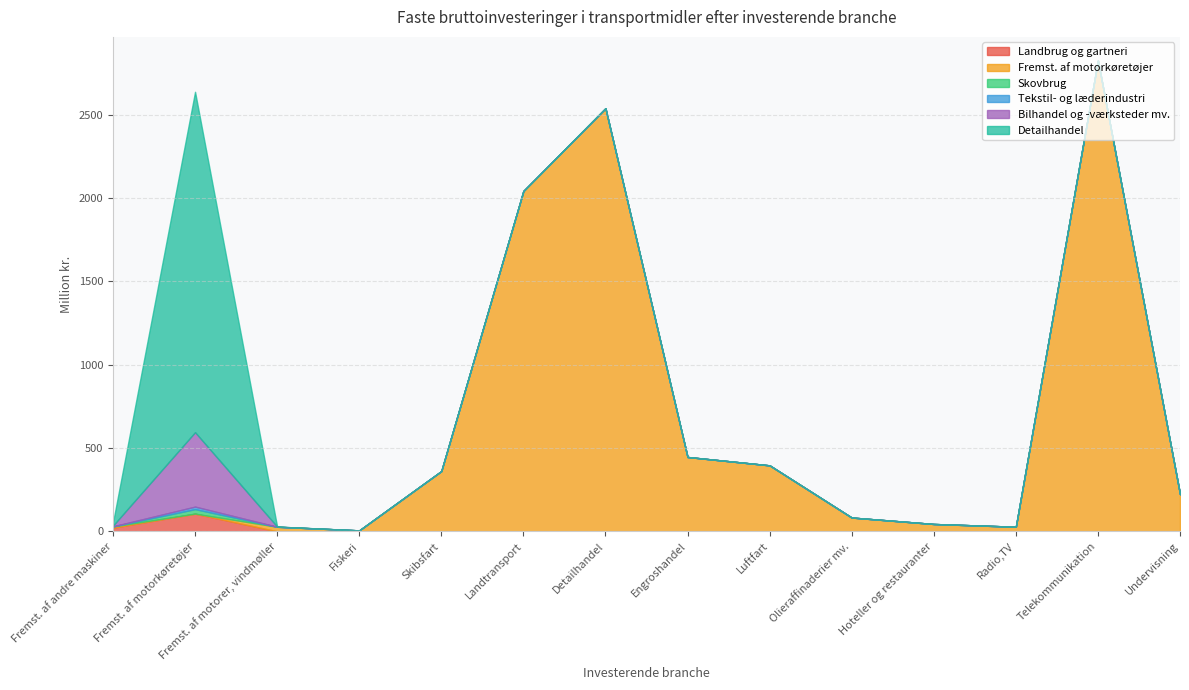

At how many categories does at least one series exceed 375?

6